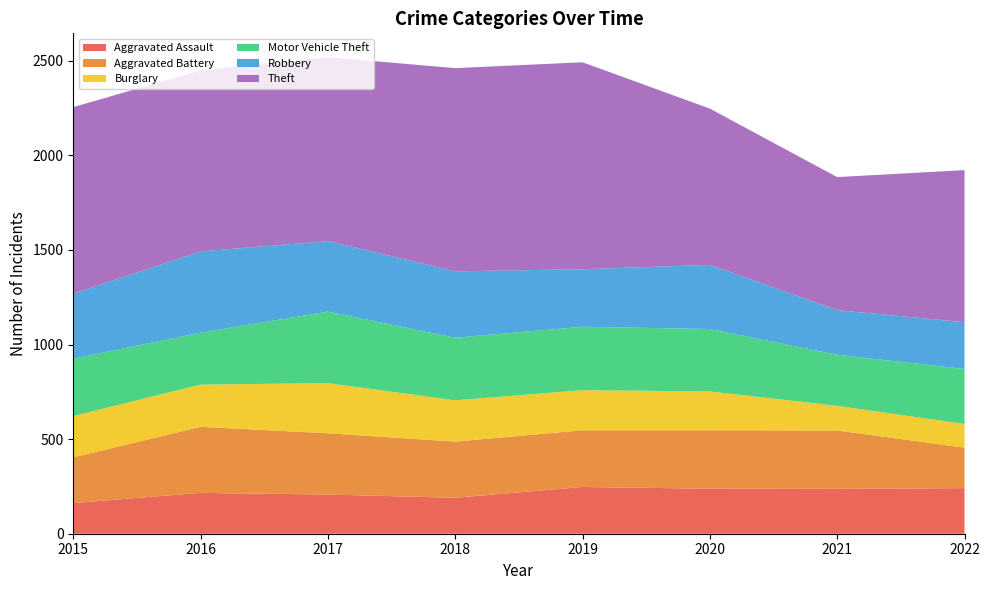

Reading left to right, transcribe all the data shown in this chart.

Aggravated Assault: 162	216	207	190	247	238	237	241
Aggravated Battery: 242	349	324	297	300	309	309	214
Burglary: 218	223	265	218	212	205	130	125
Motor Vehicle Theft: 303	275	378	331	335	330	270	291
Robbery: 344	429	373	351	304	339	236	247
Theft: 986	957	972	1074	1094	826	703	804